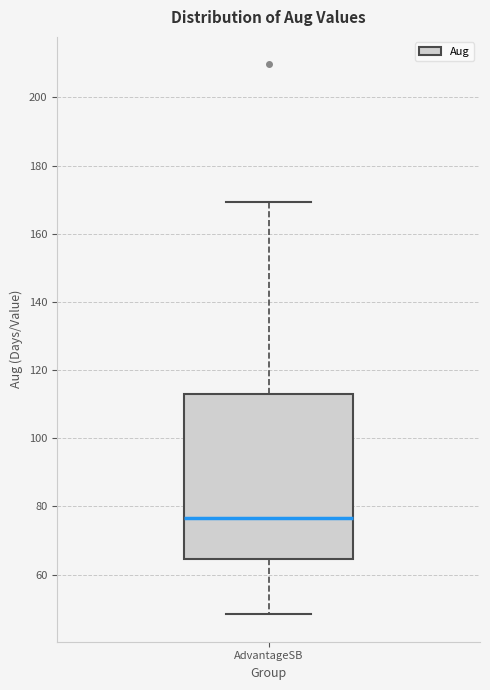

Read this box plot against the y-axis: the position of the median line, the range covered by the box, and the ends of both whiskers. The values are not printed on the chart, so give them approximately, as read against the axis.

median 76, box 64 to 112, whiskers 48 to 170